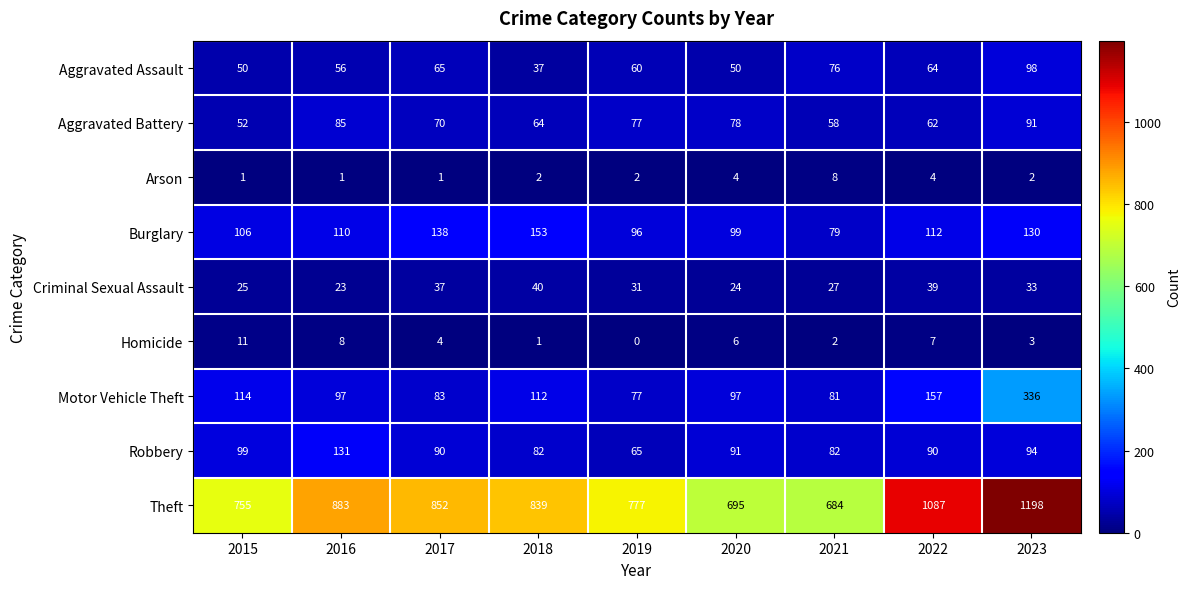

Which series has the largest range (max minus min)?

Theft